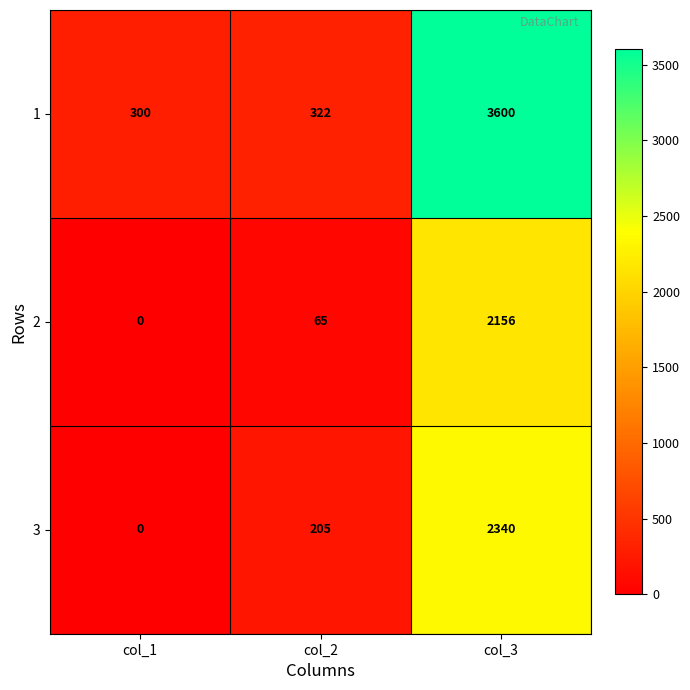

Rank the series by their average value, from highest to lowest.

1, 3, 2